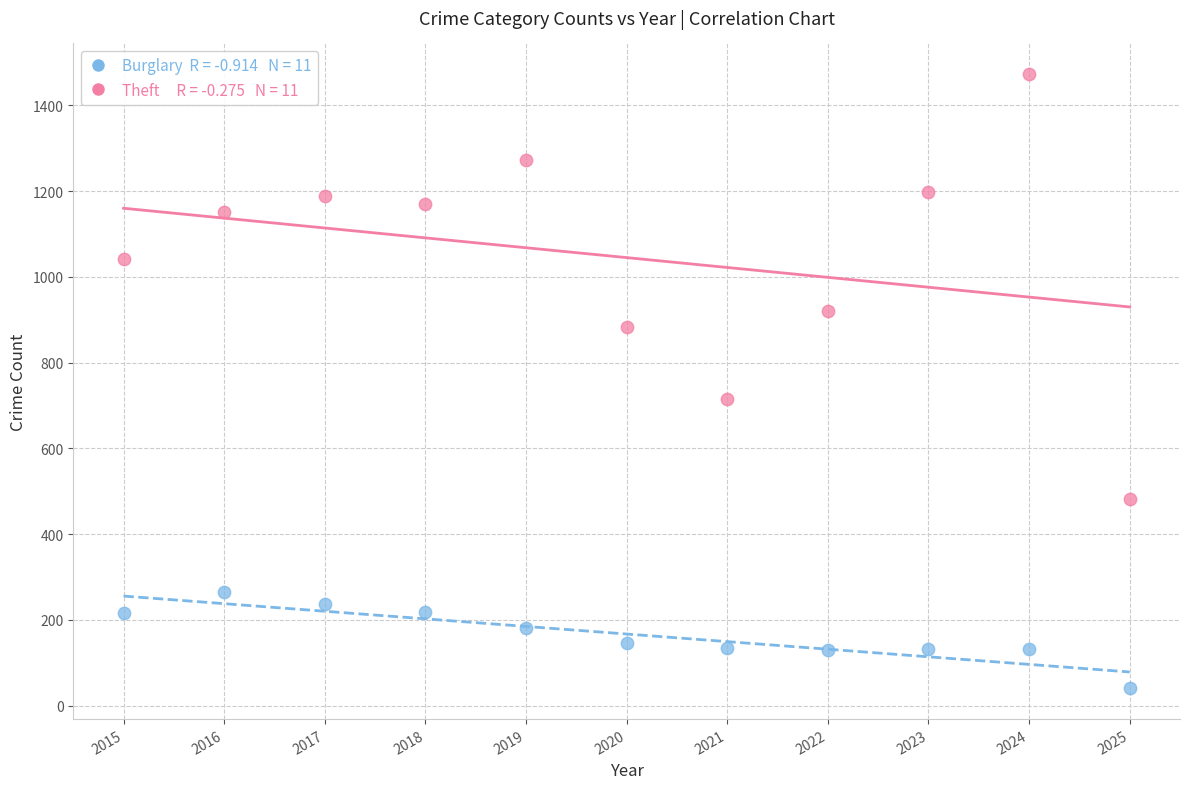

Across all data points, what is the range of X values (max minus min)?

10